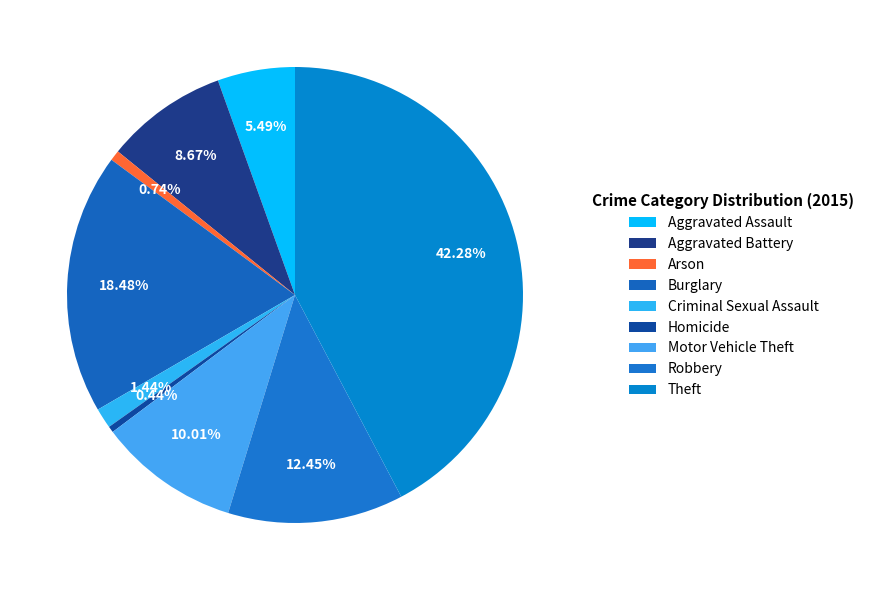

Count the number of slices in the pie.

9